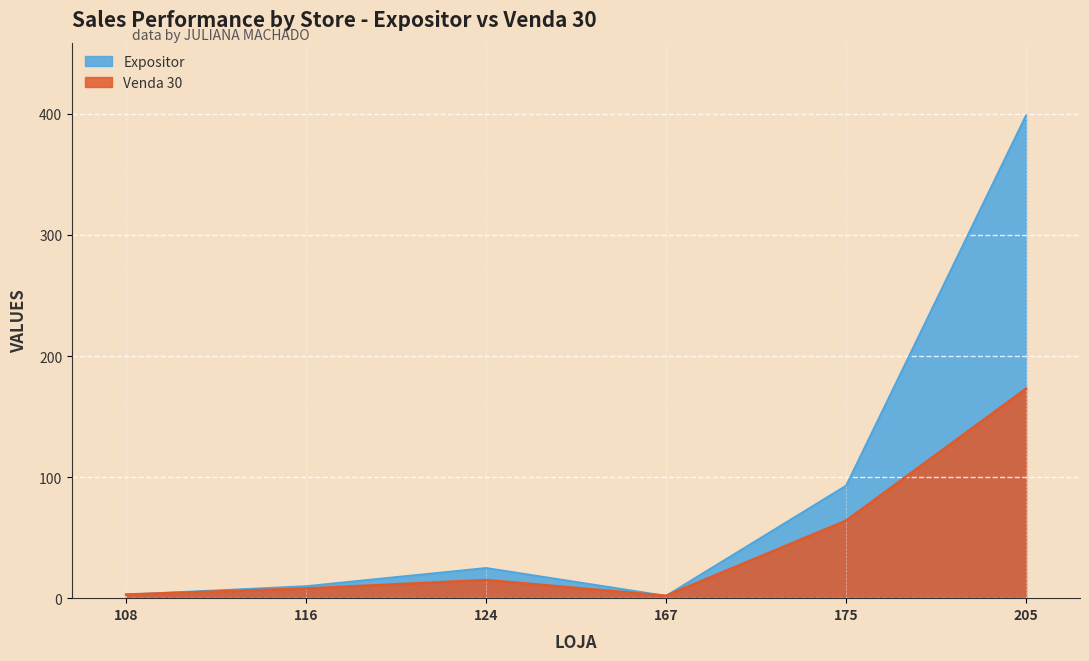

Rank the series at 205 from highest to lowest value.

Expositor, Venda 30